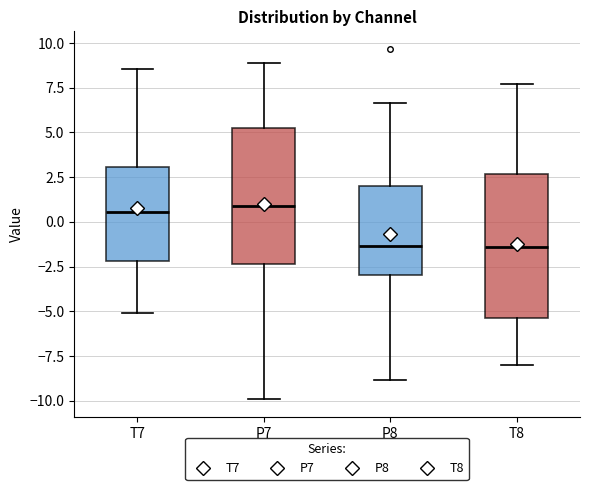

Where does the median line of the box for T8 sit on the y-axis? The values are not printed on the chart, so give them approximately, as read against the axis.

-1.5